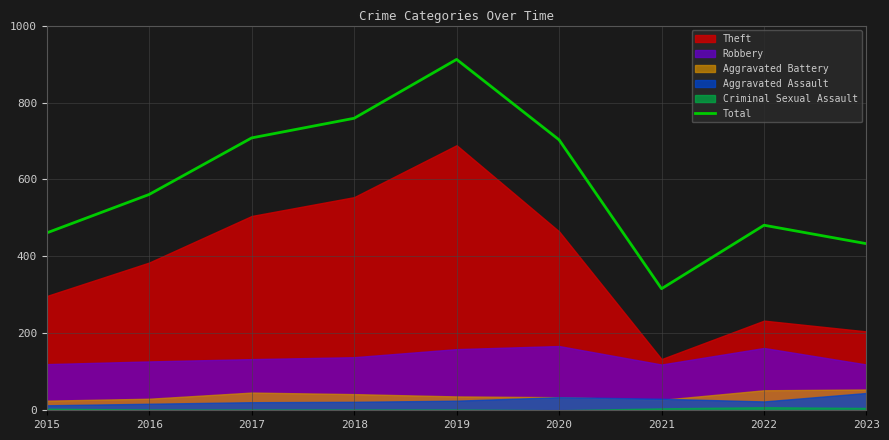

Reading left to right, what are all the values shown in this chart?

461	561	708	759	912	703	316	481	433